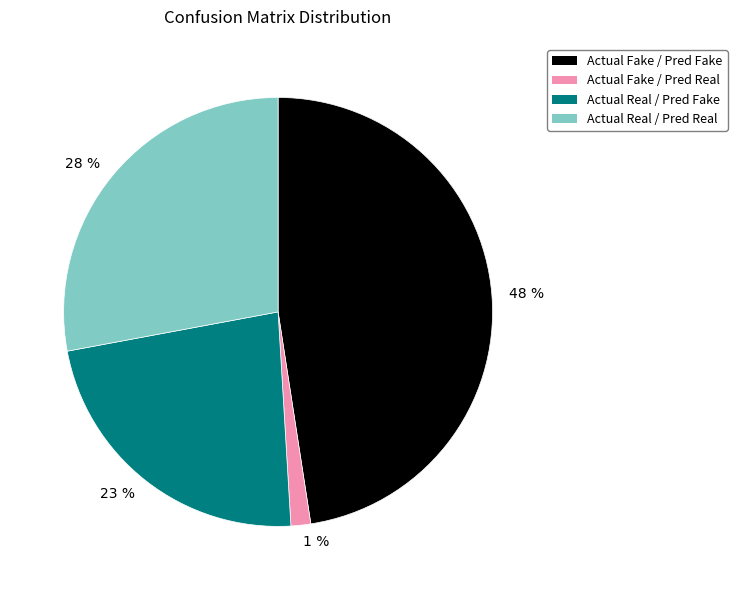

Which slice is the largest?

48 %